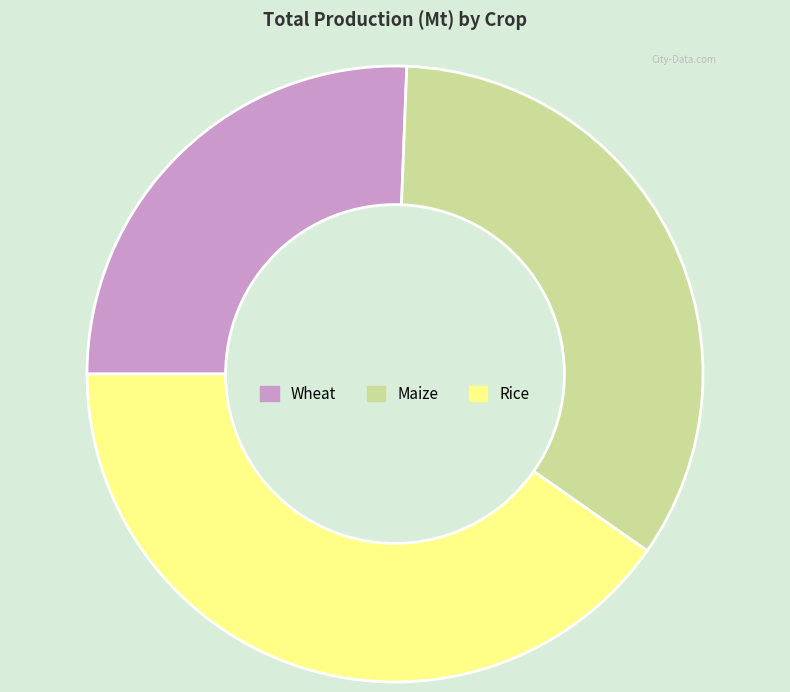

Which has a higher value, Wheat or Rice?

Rice